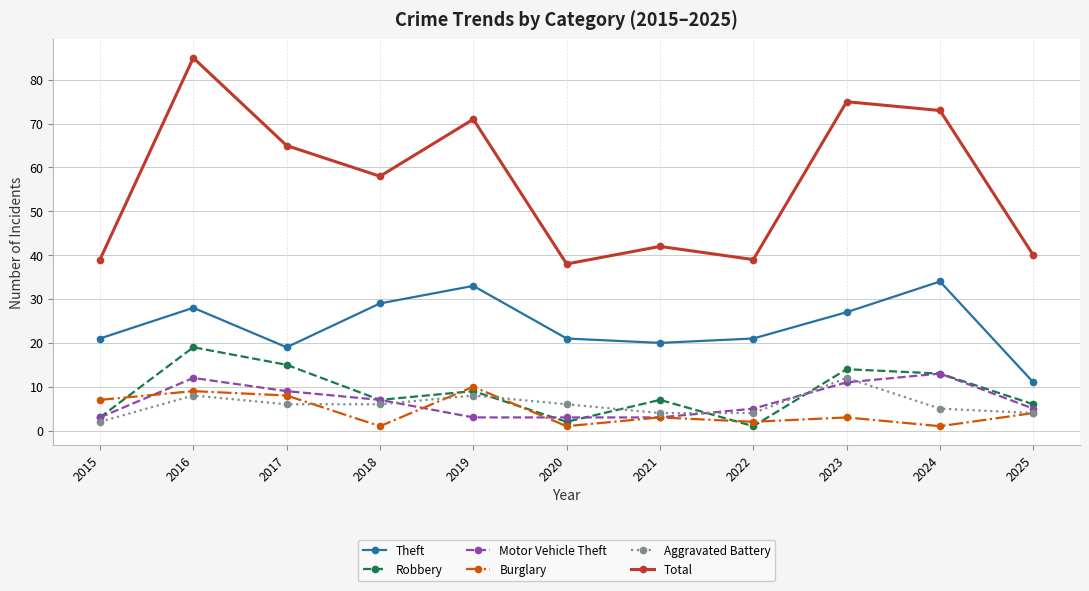

What is the minimum value shown in the chart?

1